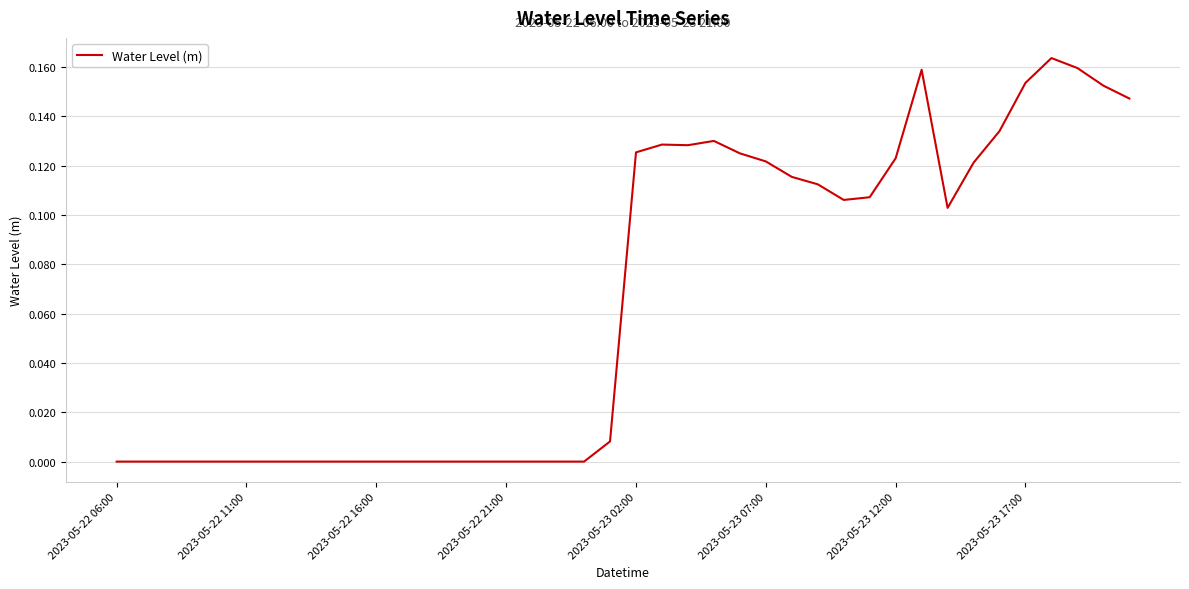

True or false: the data shows -0.0 at 2023-05-22 06:00.

True